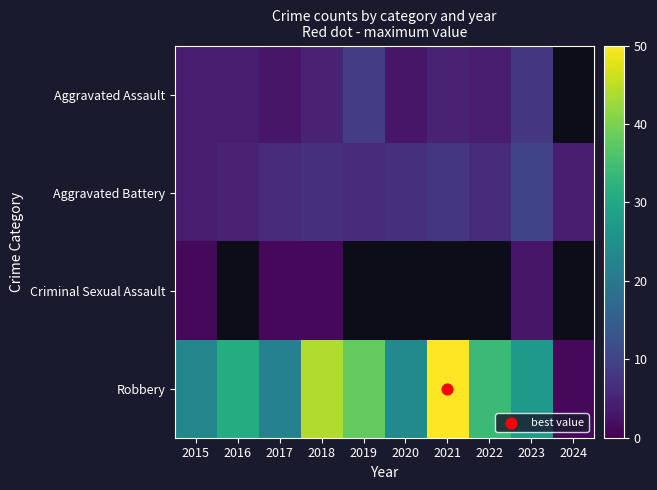

True or false: Aggravated Assault has a value of 5.0 at 2018.

True